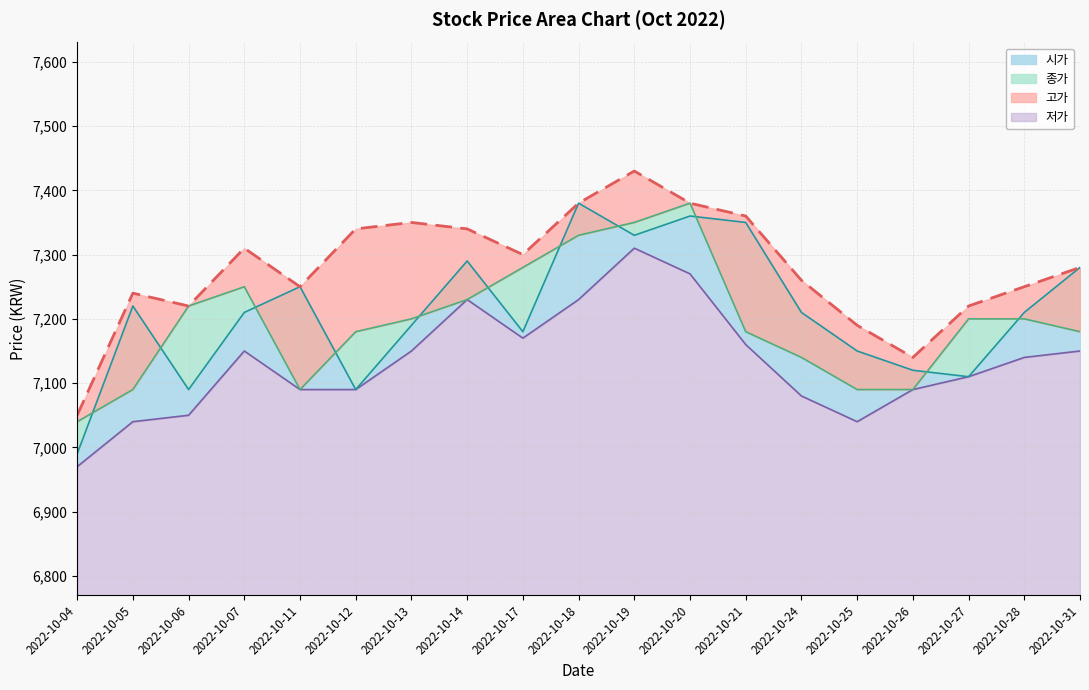

Read the 저가 value at 2022-10-17, to the nearest 10.

7170